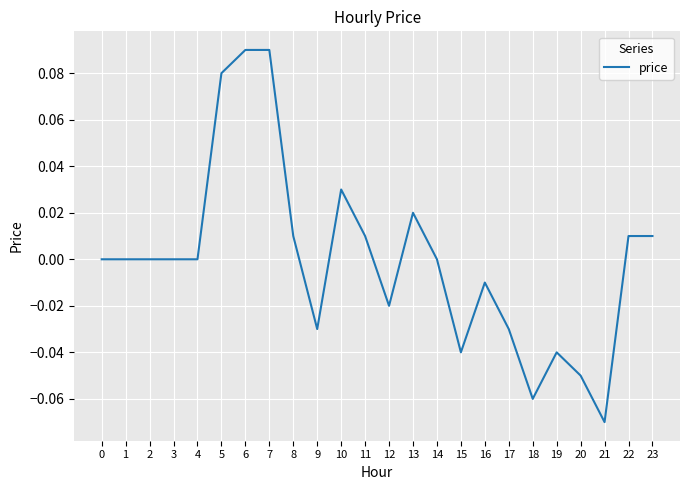

Which category has the lowest value across all series?

21